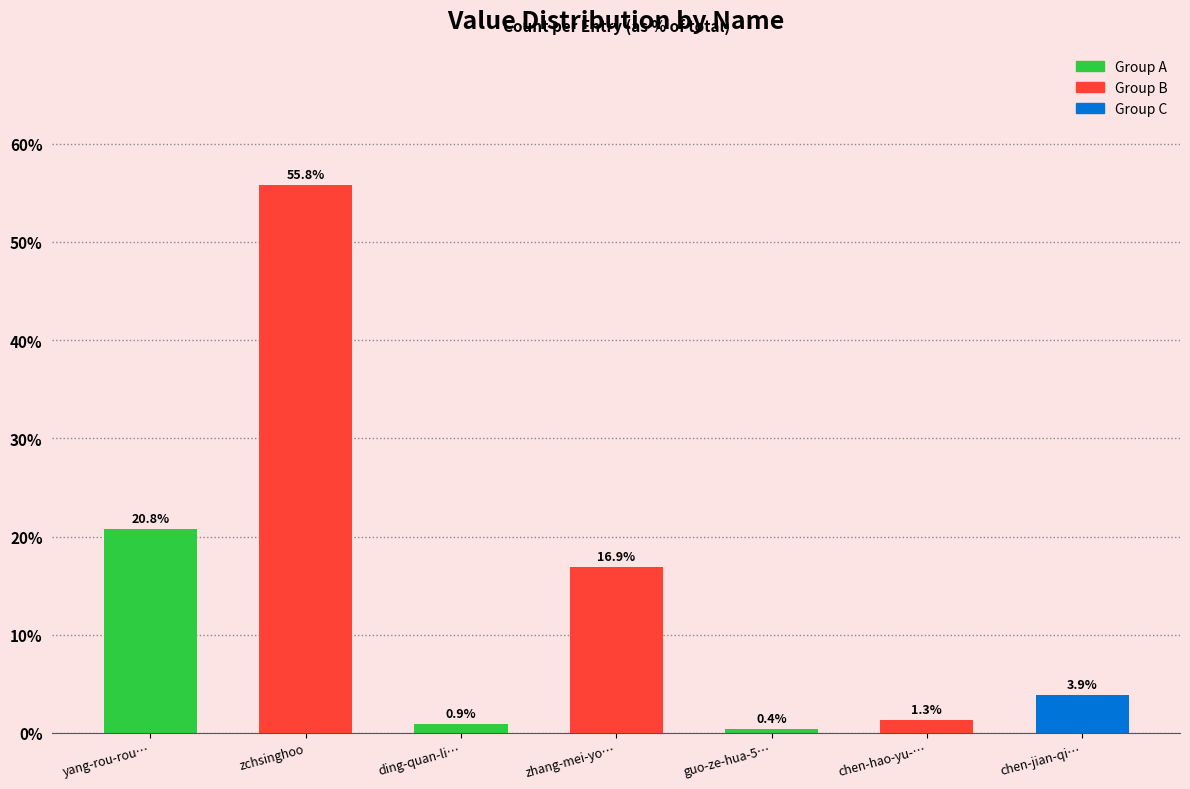

Which has a higher value, guo-ze-hua-5… or ding-quan-li…?

ding-quan-li…